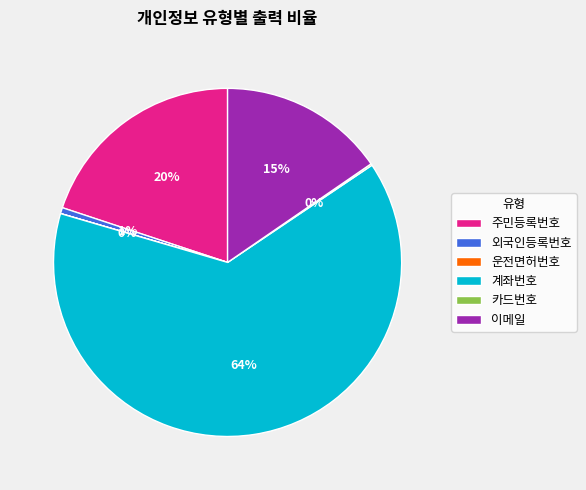

What percentage is the 계좌번호 slice, to the nearest percent?

64%